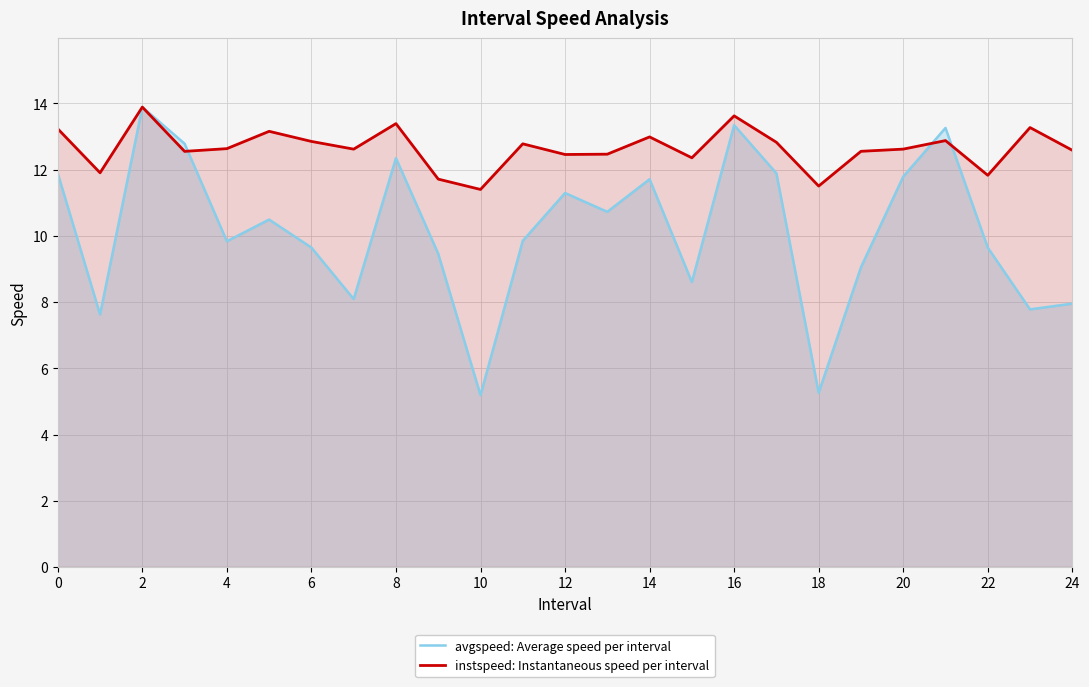

What is the greatest value displayed?

13.9